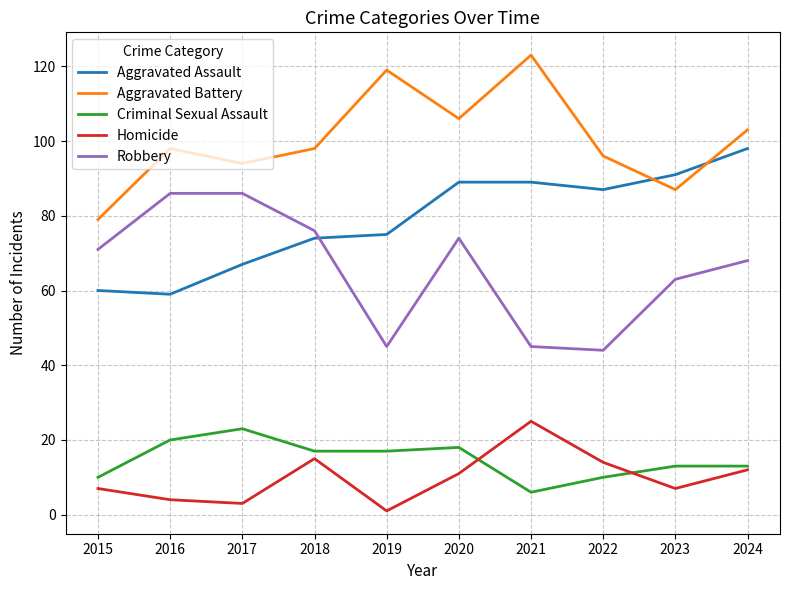

Reading left to right, transcribe all the data shown in this chart.

Aggravated Assault: 2015=60	2016=59	2017=67	2018=74	2019=75	2020=89	2021=89	2022=87	2023=91	2024=98
Aggravated Battery: 2015=79	2016=98	2017=94	2018=98	2019=119	2020=106	2021=123	2022=96	2023=87	2024=103
Criminal Sexual Assault: 2015=10	2016=20	2017=23	2018=17	2019=17	2020=18	2021=6	2022=10	2023=13	2024=13
Homicide: 2015=7	2016=4	2017=3	2018=15	2019=1	2020=11	2021=25	2022=14	2023=7	2024=12
Robbery: 2015=71	2016=86	2017=86	2018=76	2019=45	2020=74	2021=45	2022=44	2023=63	2024=68